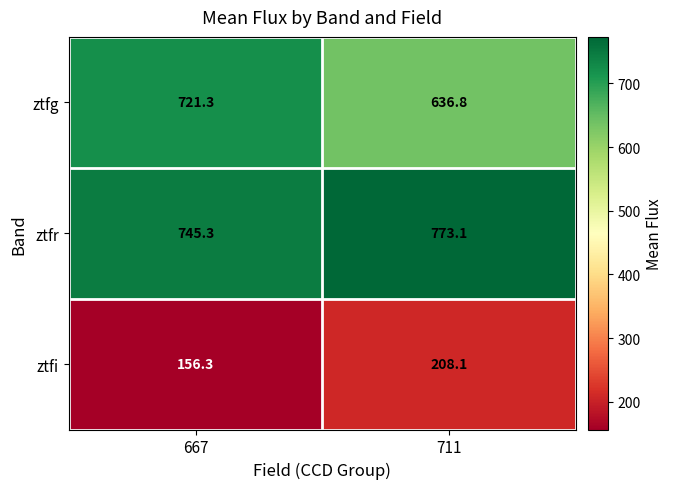

True or false: ztfi has a value of 245.4 at 667.

False